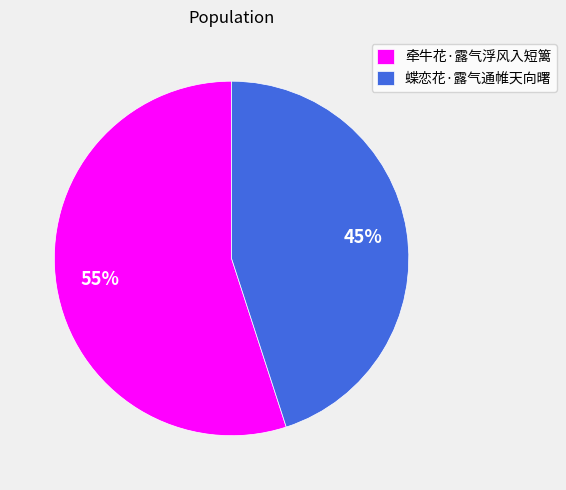

Do 牵牛花·露气浮风入短篱 and 蝶恋花·露气通帷天向曙 together represent more than half of the pie?

Yes